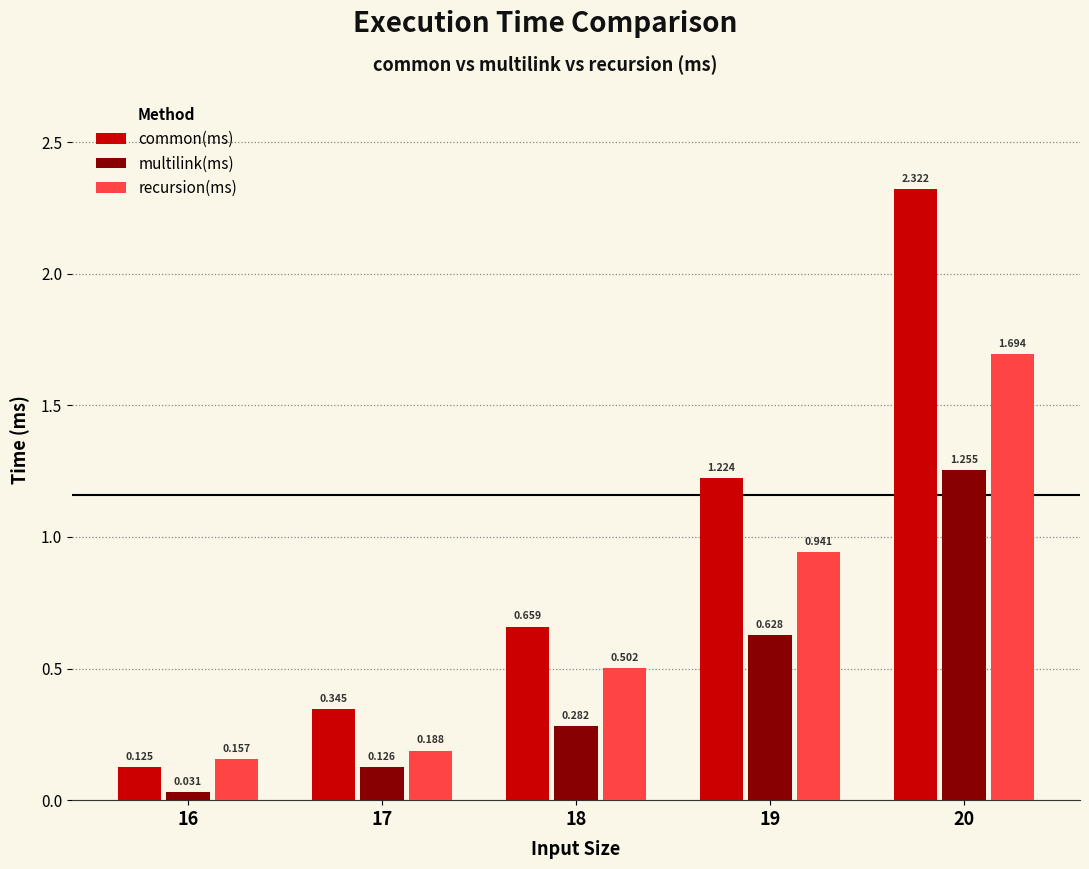

List the series in order of their peak value, highest first.

common(ms), recursion(ms), multilink(ms)